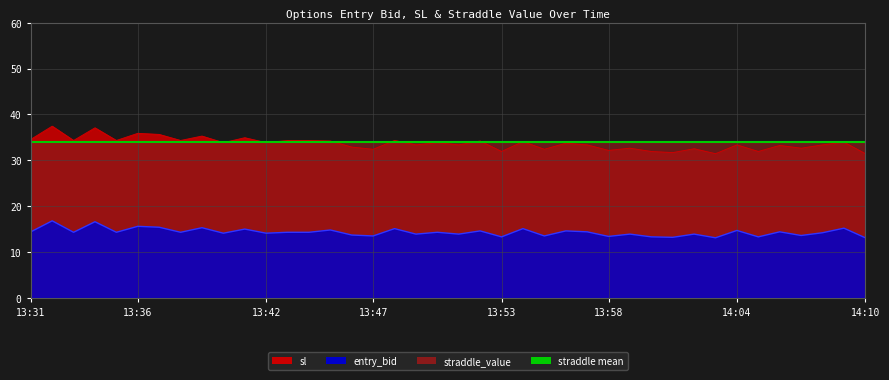

What is the sum of the entry_bid values at 13:33 and 14:03?

27.4